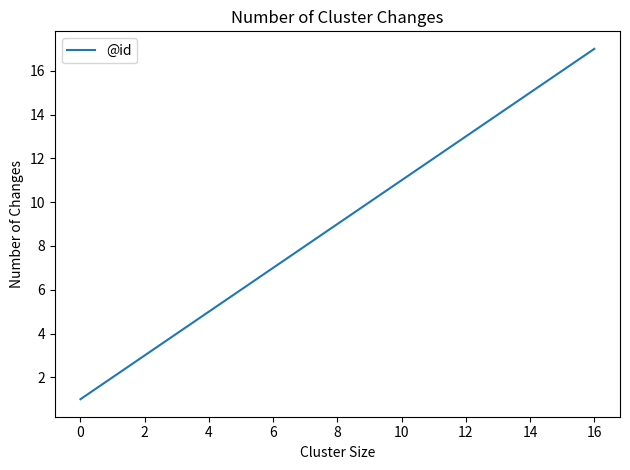

What is the difference between the maximum and minimum values?

16